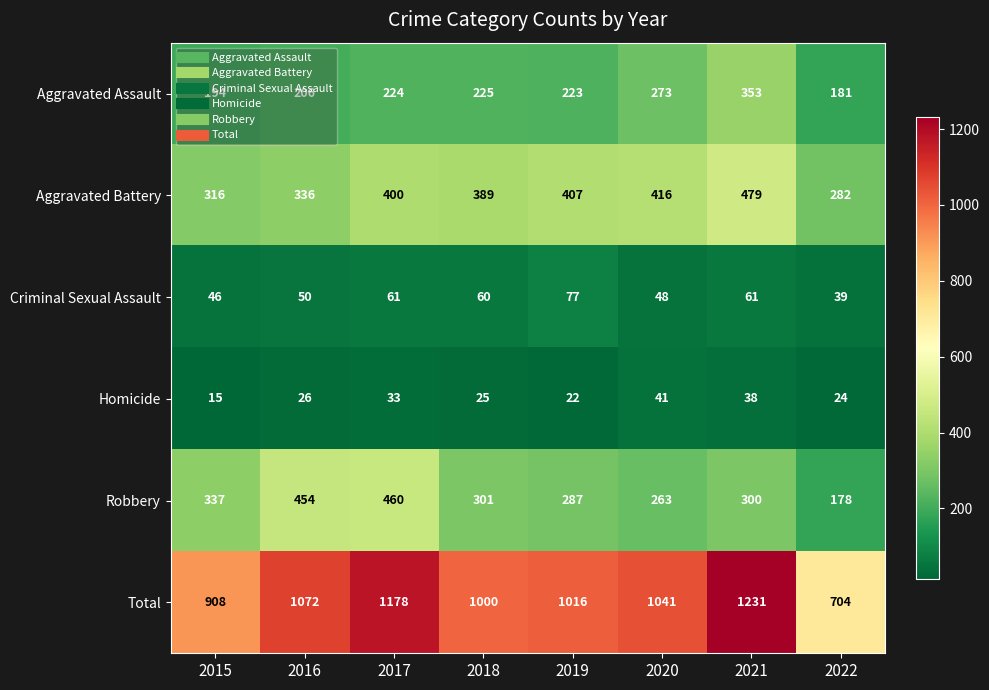

What is the total value across all series at 2015?

1816